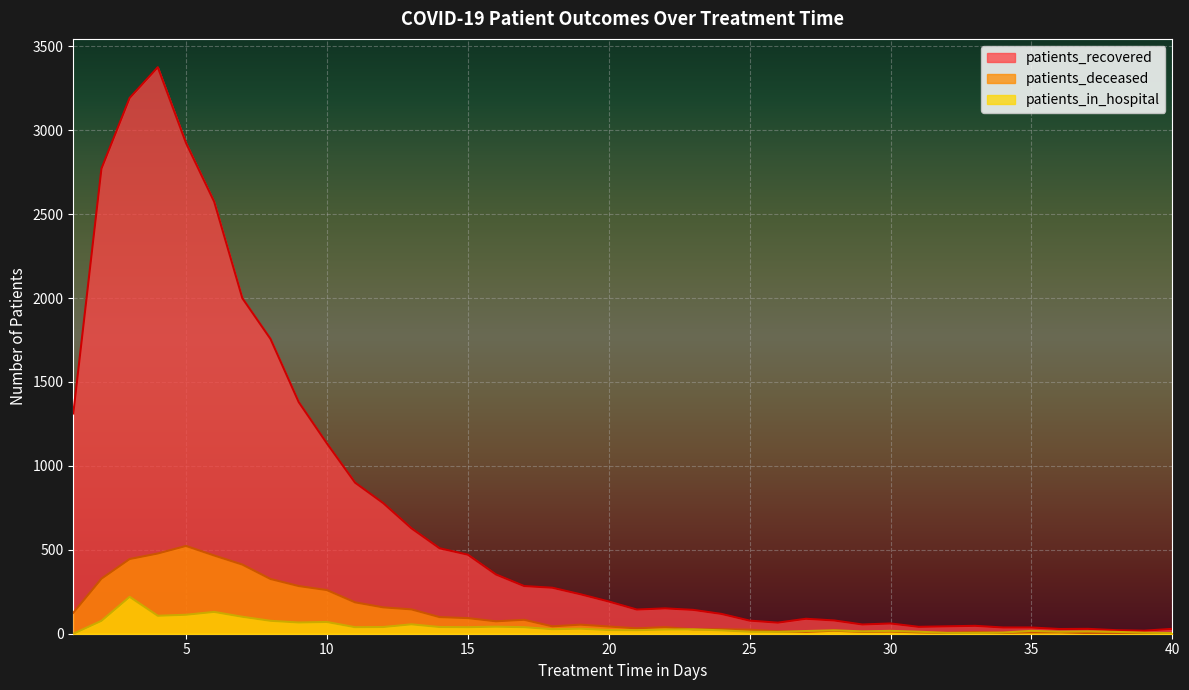

Where is the first local minimum for patients_in_hospital?

4